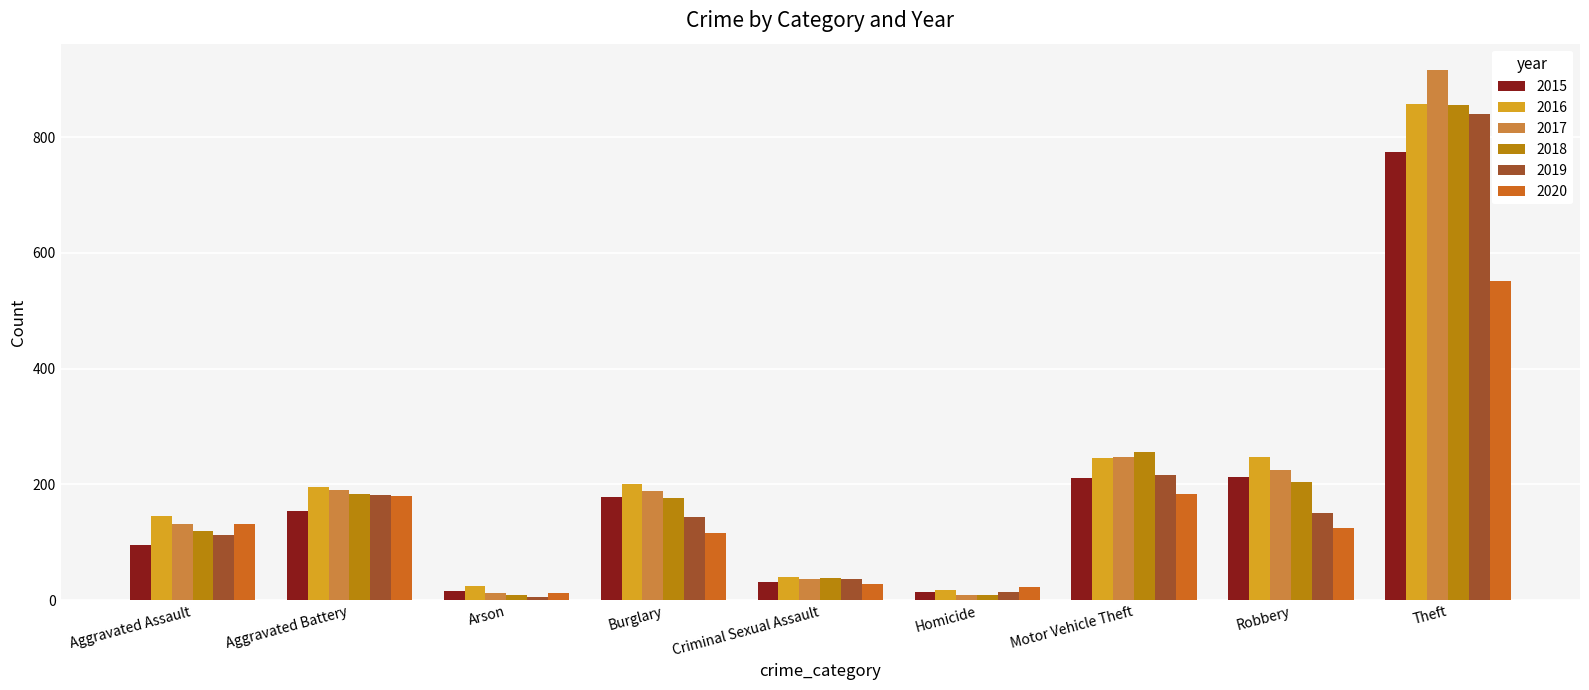

What is the minimum value for 2015?

13